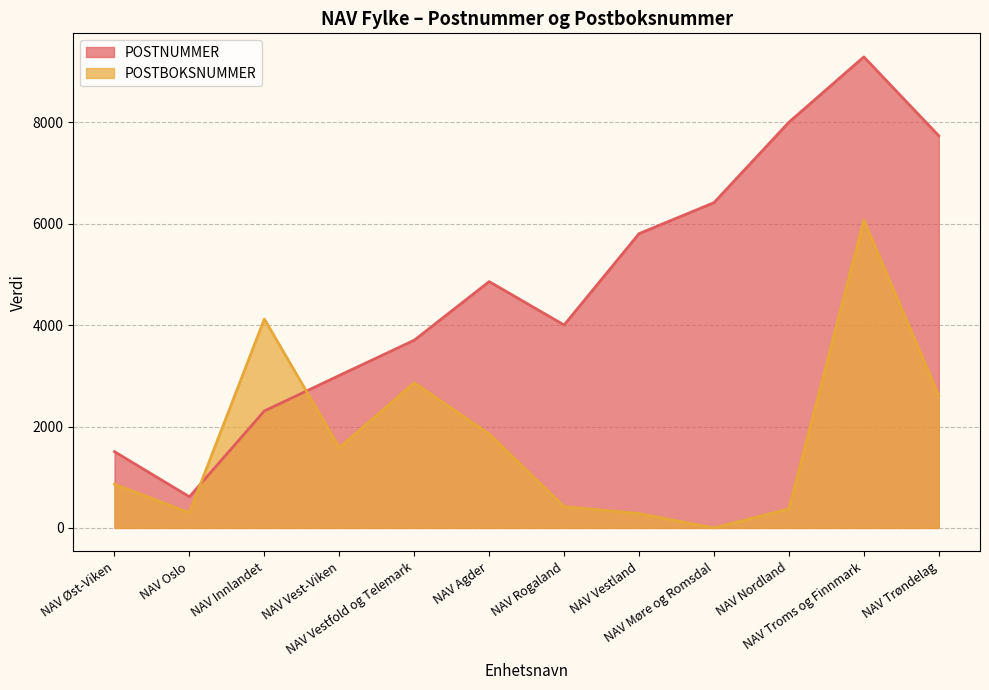

What is the difference between the POSTNUMMER values at NAV Innlandet and NAV Nordland?

5694